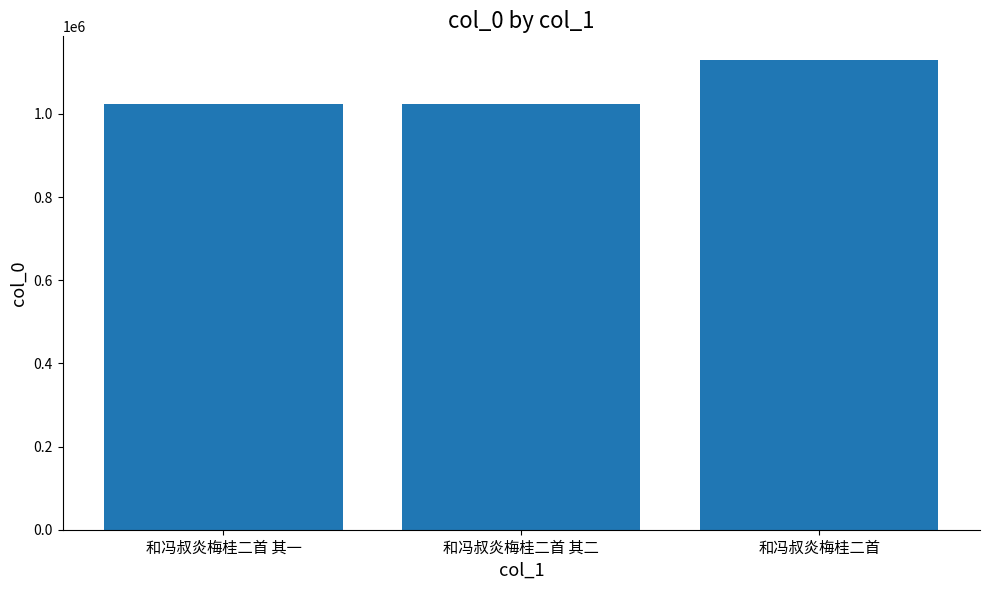

What is the value of the 1st bar from the left?

1023661